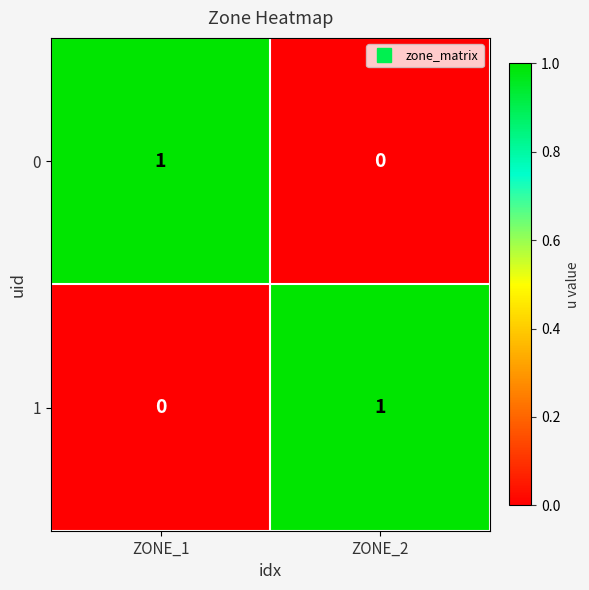

Rank the series at ZONE_2 from highest to lowest value.

1, 0